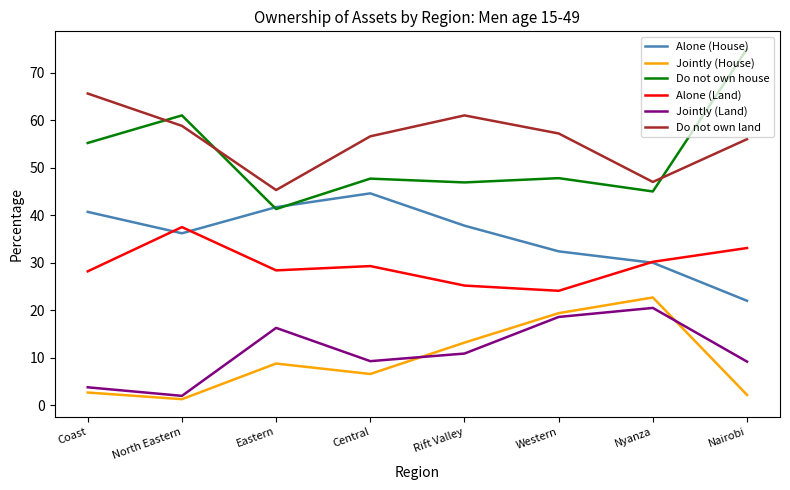

Which series has the widest spread of values?

Do not own house